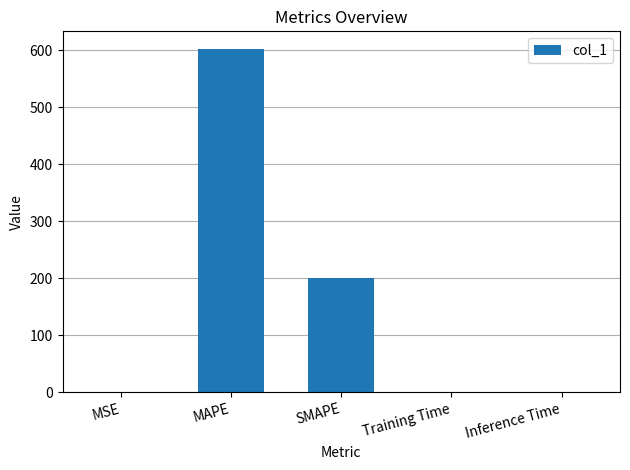

The chart shows a value of 0.0 at Inference Time. True or false?

True